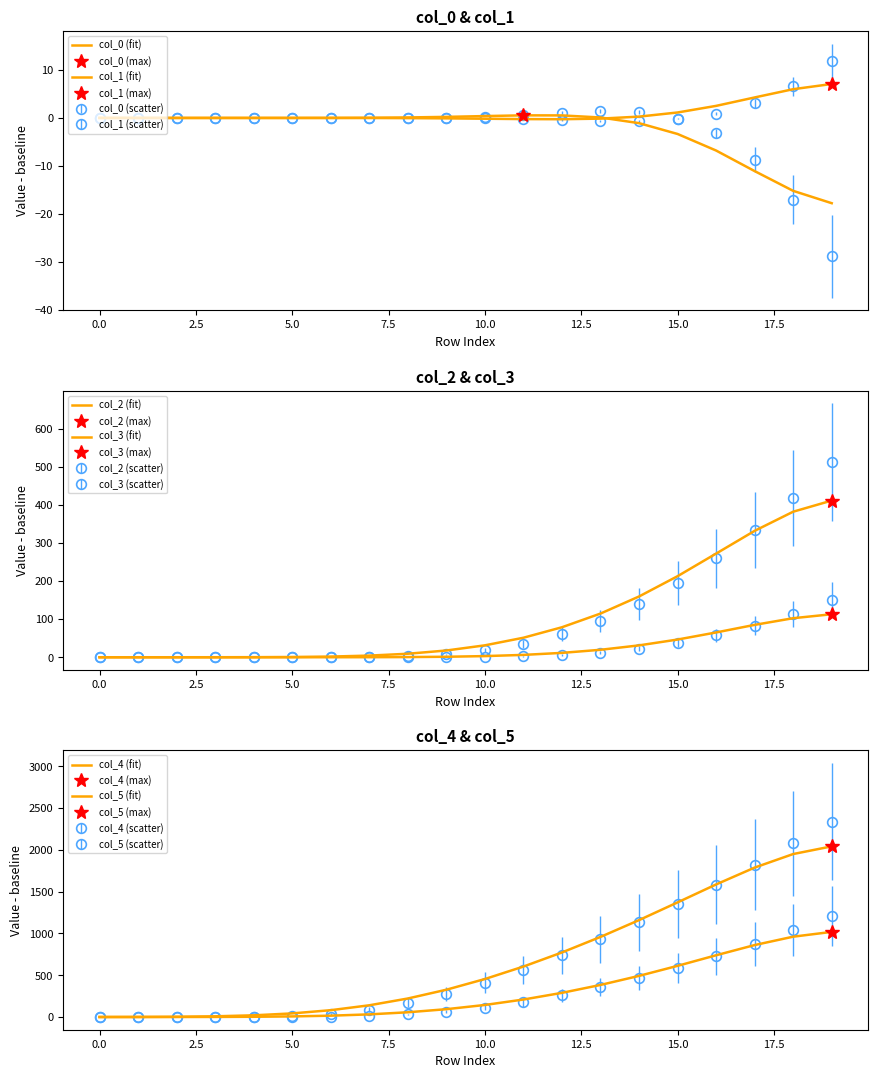

Count the number of categories in the chart.

20